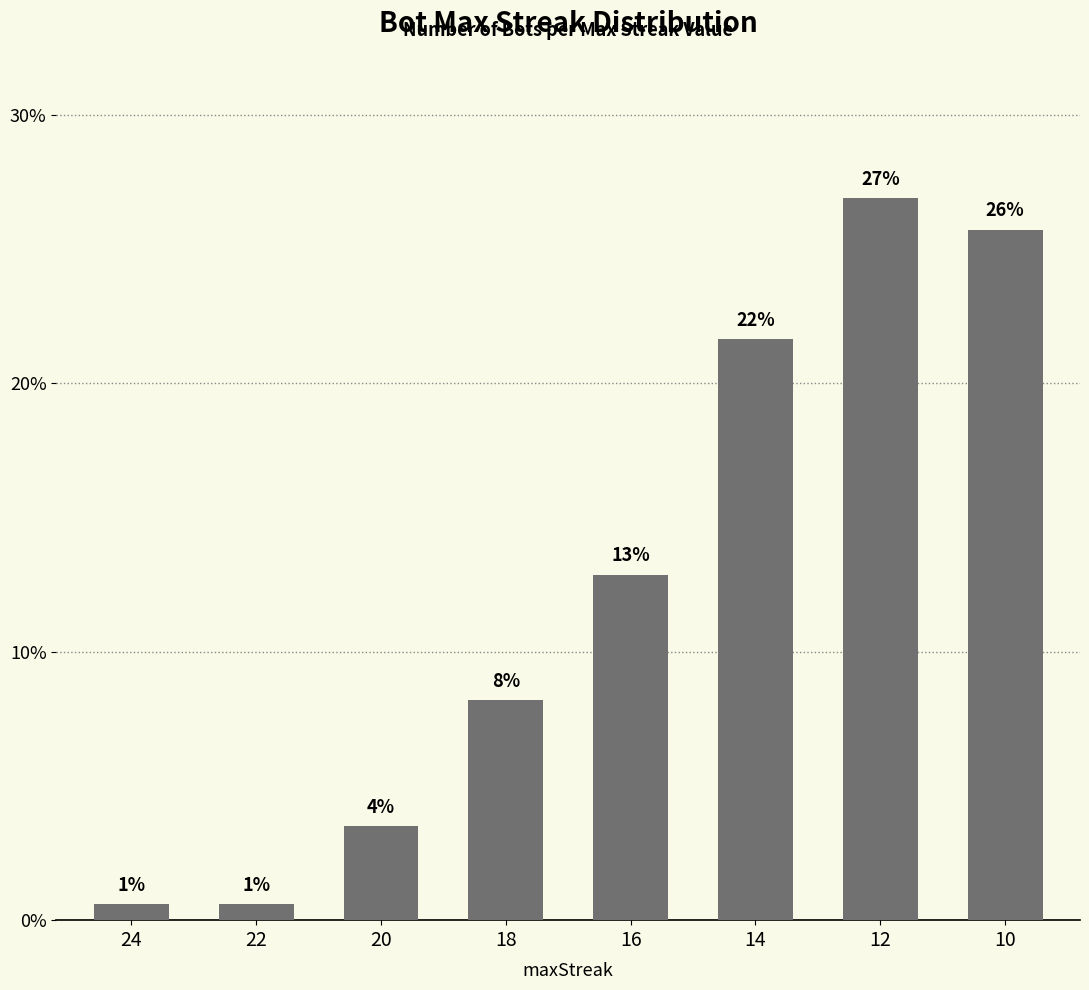

Which label corresponds to the smallest value in the chart?

24